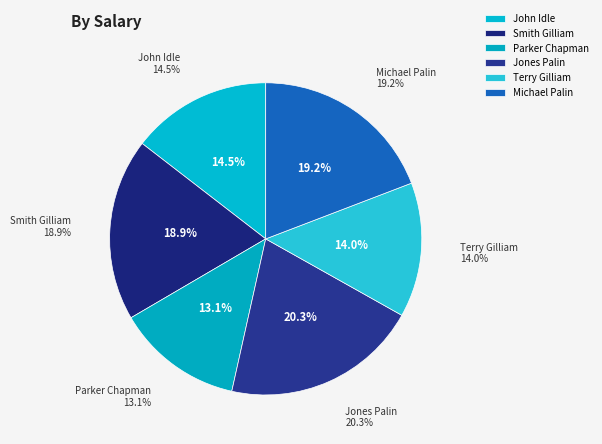

What percentage is the John Idle slice, to the nearest percent?

15%